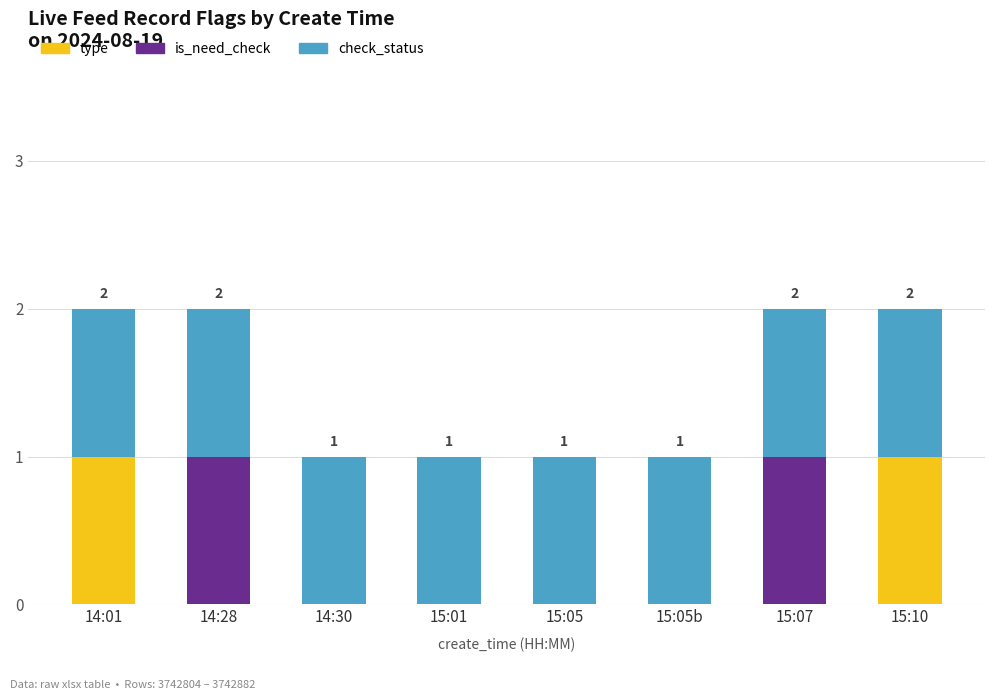

Reading left to right, what are the values for type?

14:01=1	14:28=0	14:30=0	15:01=0	15:05=0	15:05b=0	15:07=0	15:10=1